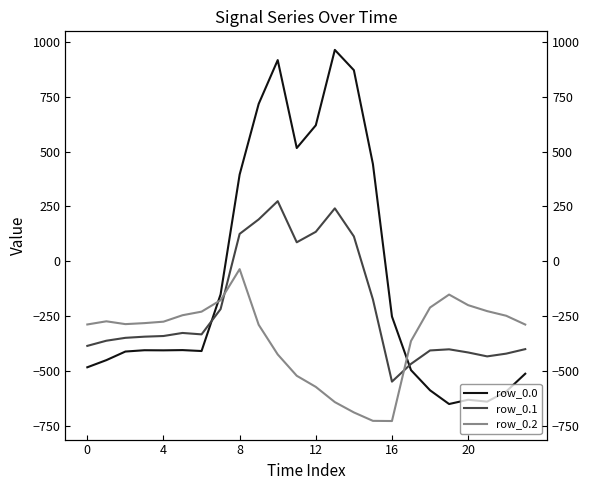

In row_0.0, how many points are higher than both neighbors (excluding endpoints)?

5